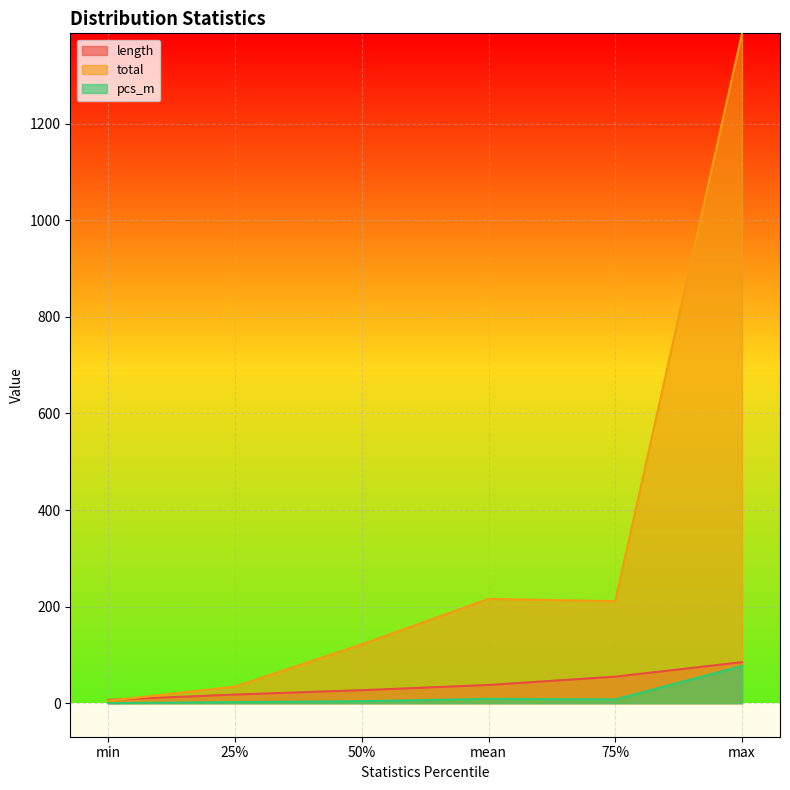

What is the spread (max minus min) of values at 75%?

203.5